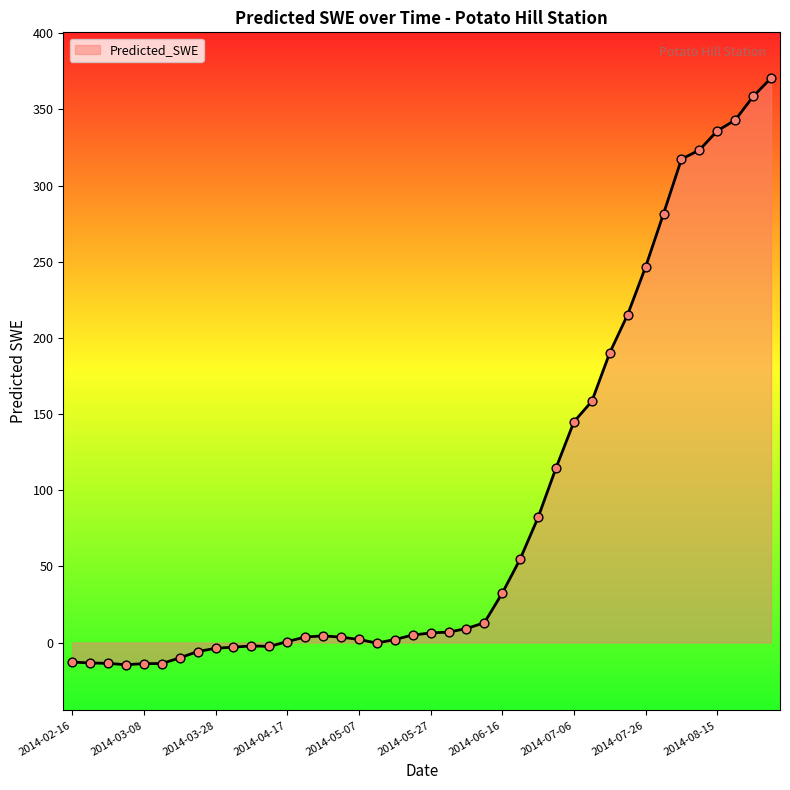

What is the greatest value displayed?

370.5